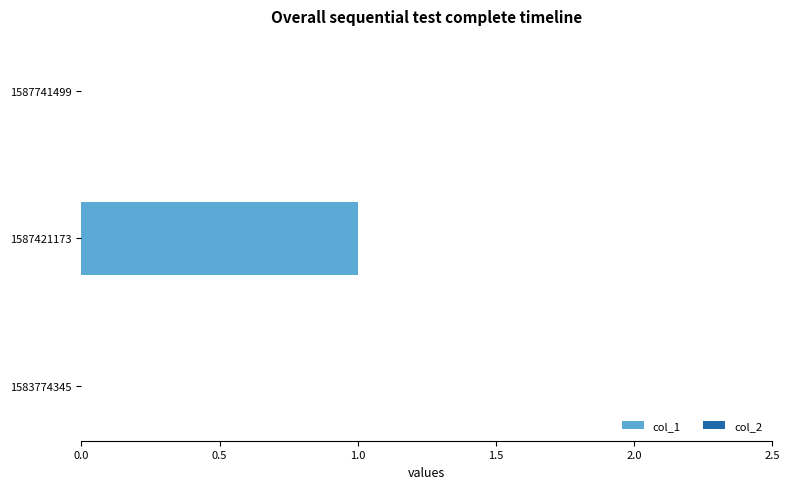

Are the bars horizontal?

Yes